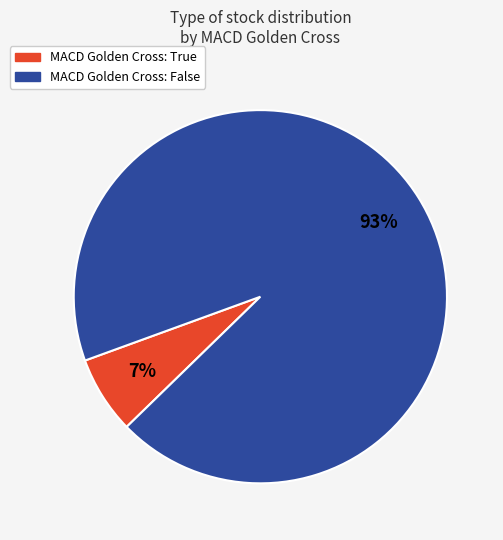

To the nearest percent, what is the average slice percentage?

50%